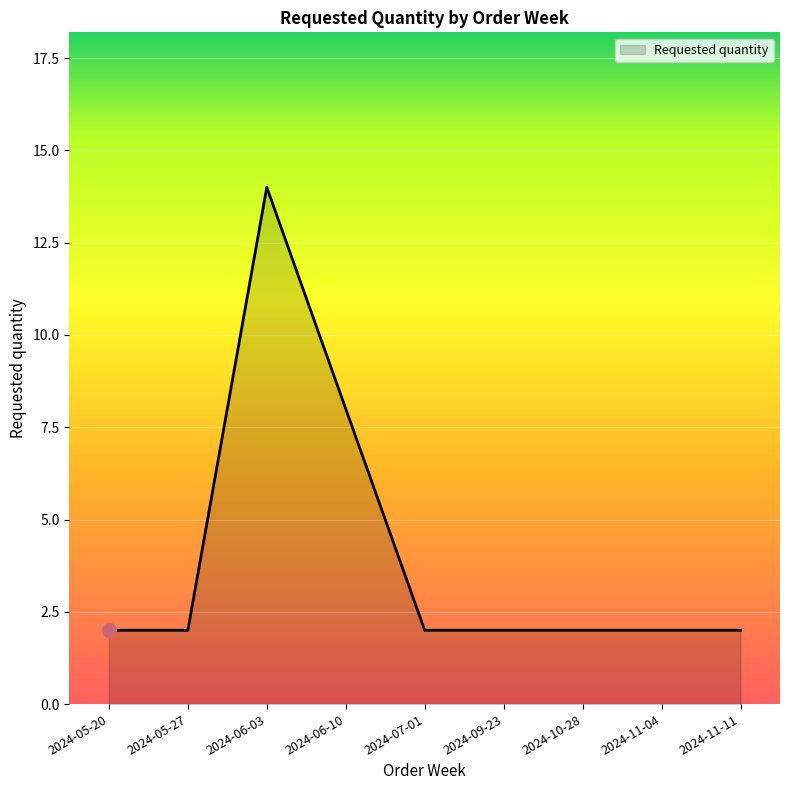

Does the chart have visible grid lines?

Yes